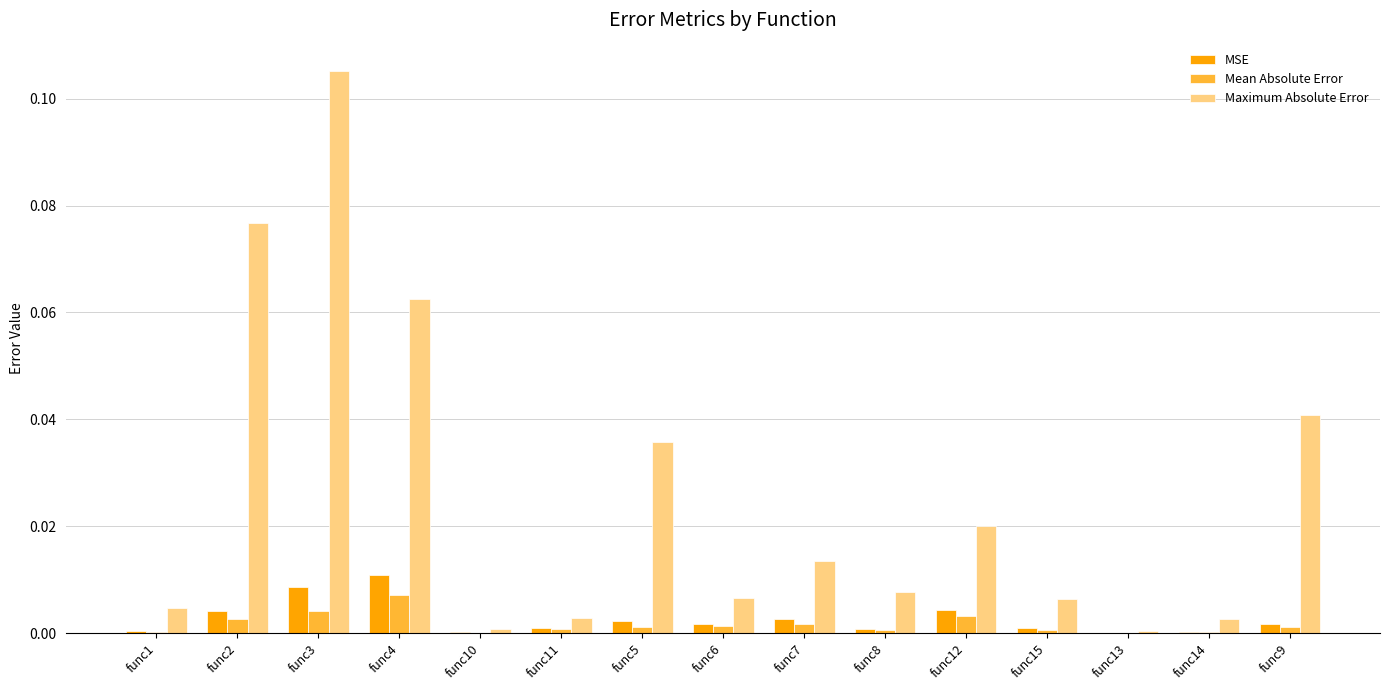

What are all the series names shown in the legend?

MSE, Mean Absolute Error, Maximum Absolute Error